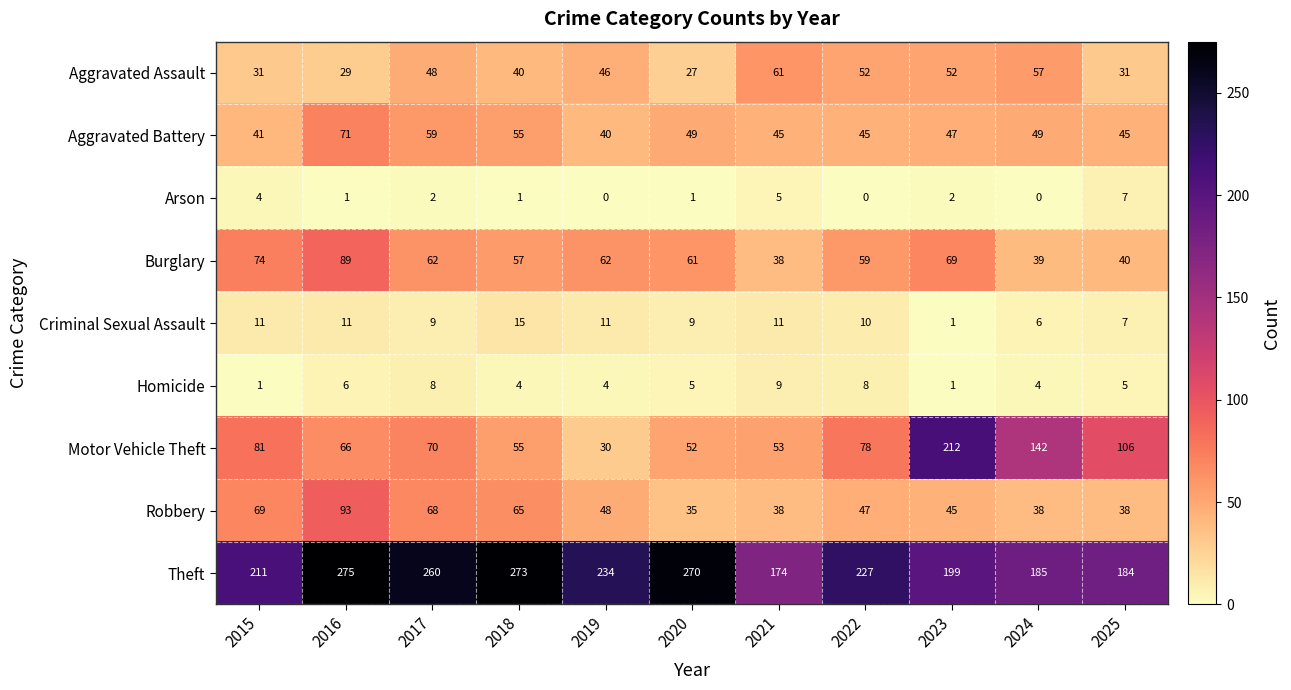

Where does the Aggravated Battery series first go above 47?

2016